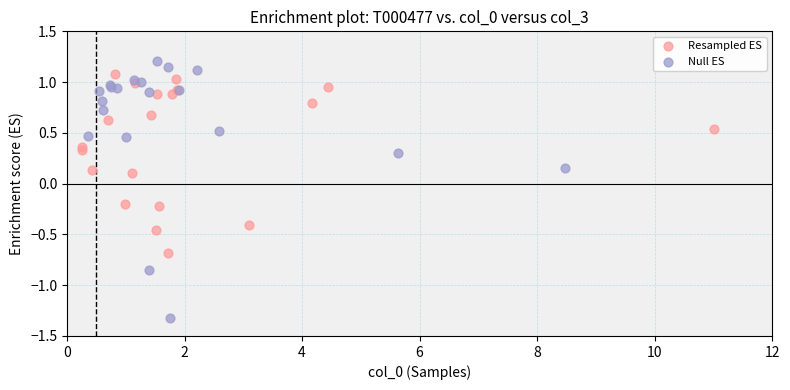

Which series has the widest spread of Y values?

Null ES